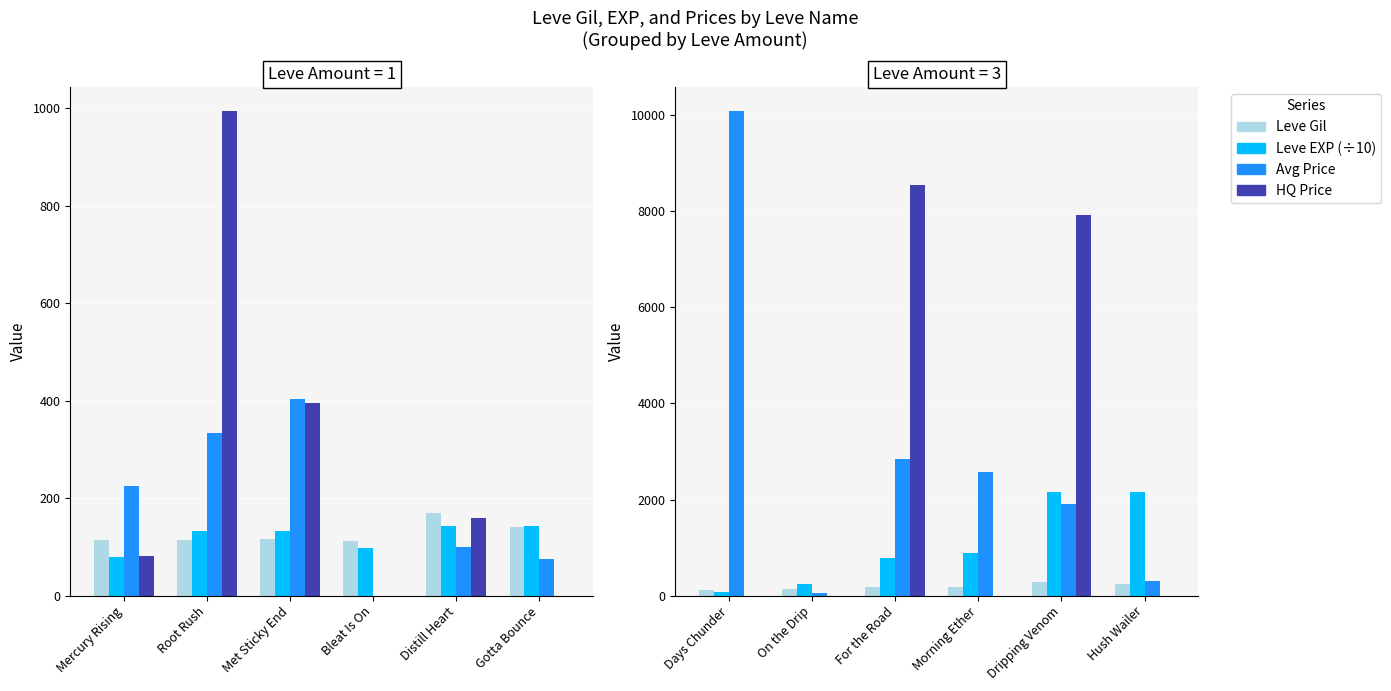

Are the bars grouped side by side (vs. stacked)?

Yes